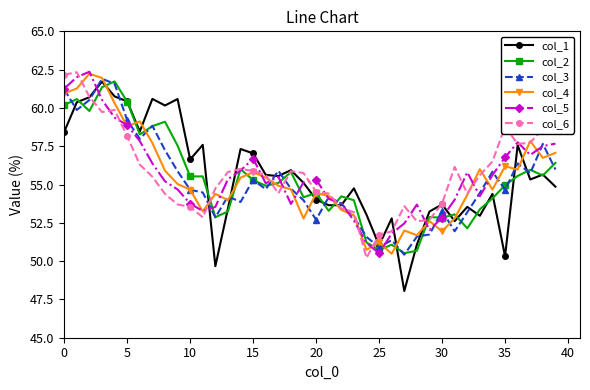

How many data points does each series have?

40